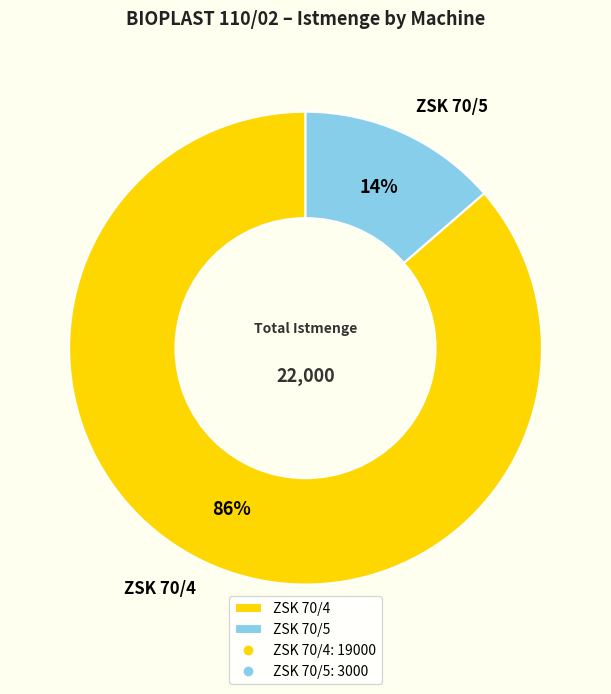

Which slice is the smallest?

ZSK 70/5